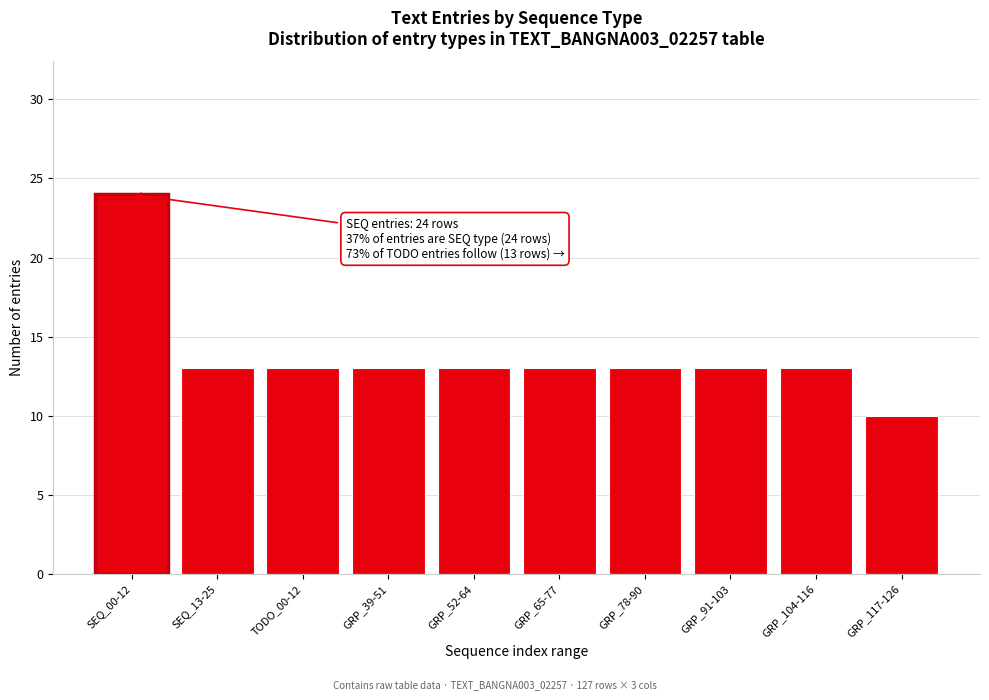

Reading left to right, list all the values displayed in this chart.

SEQ_00-12=24	SEQ_13-25=13	TODO_00-12=13	GRP_39-51=13	GRP_52-64=13	GRP_65-77=13	GRP_78-90=13	GRP_91-103=13	GRP_104-116=13	GRP_117-126=10